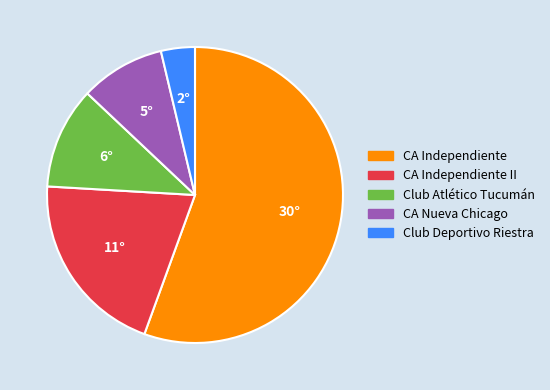

Between Club Atlético Tucumán and CA Independiente, which is larger?

CA Independiente